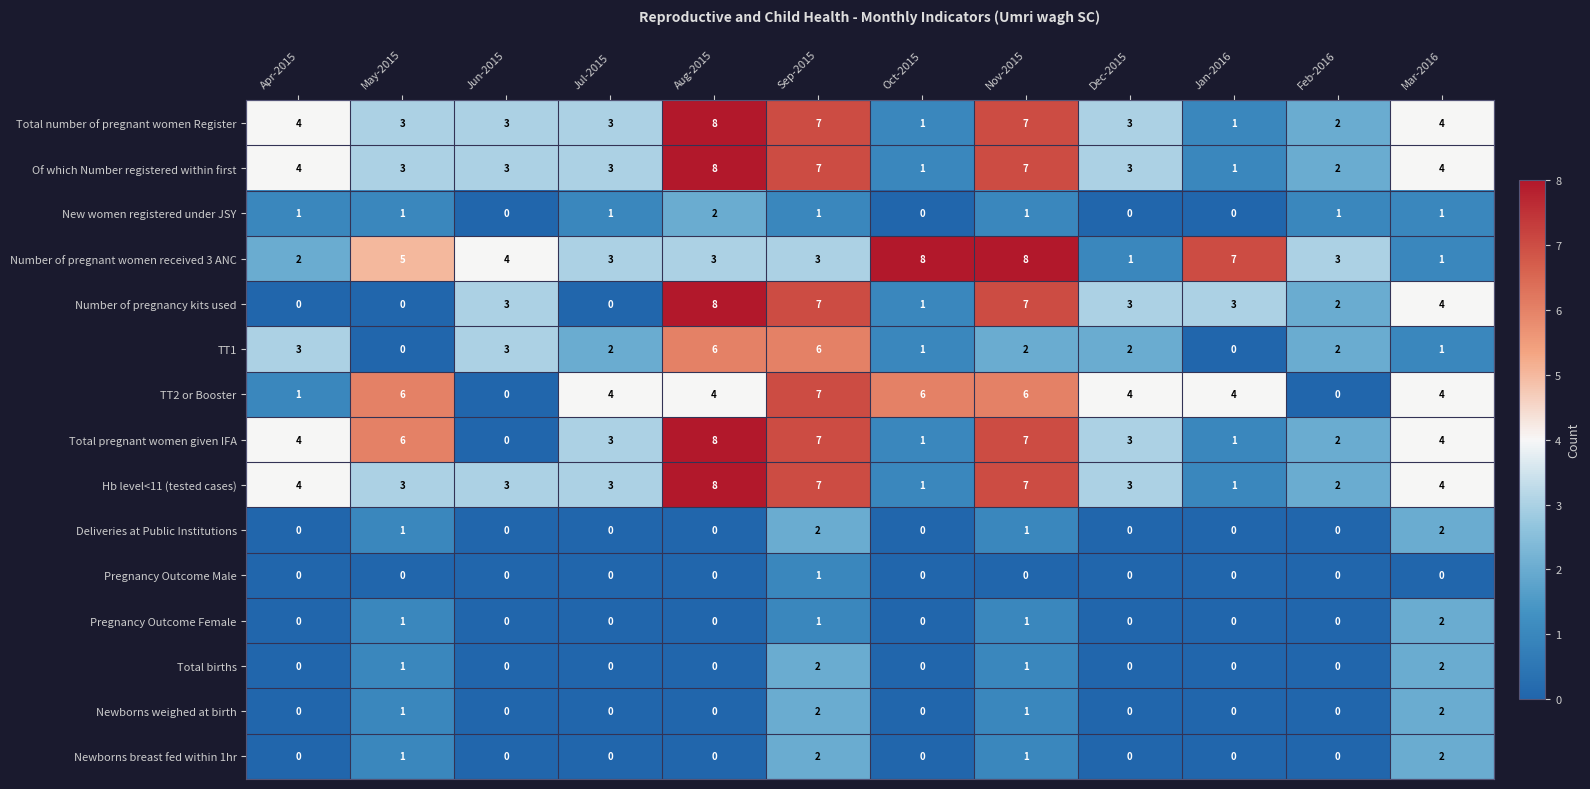

At how many categories does at least one series exceed 2?

12